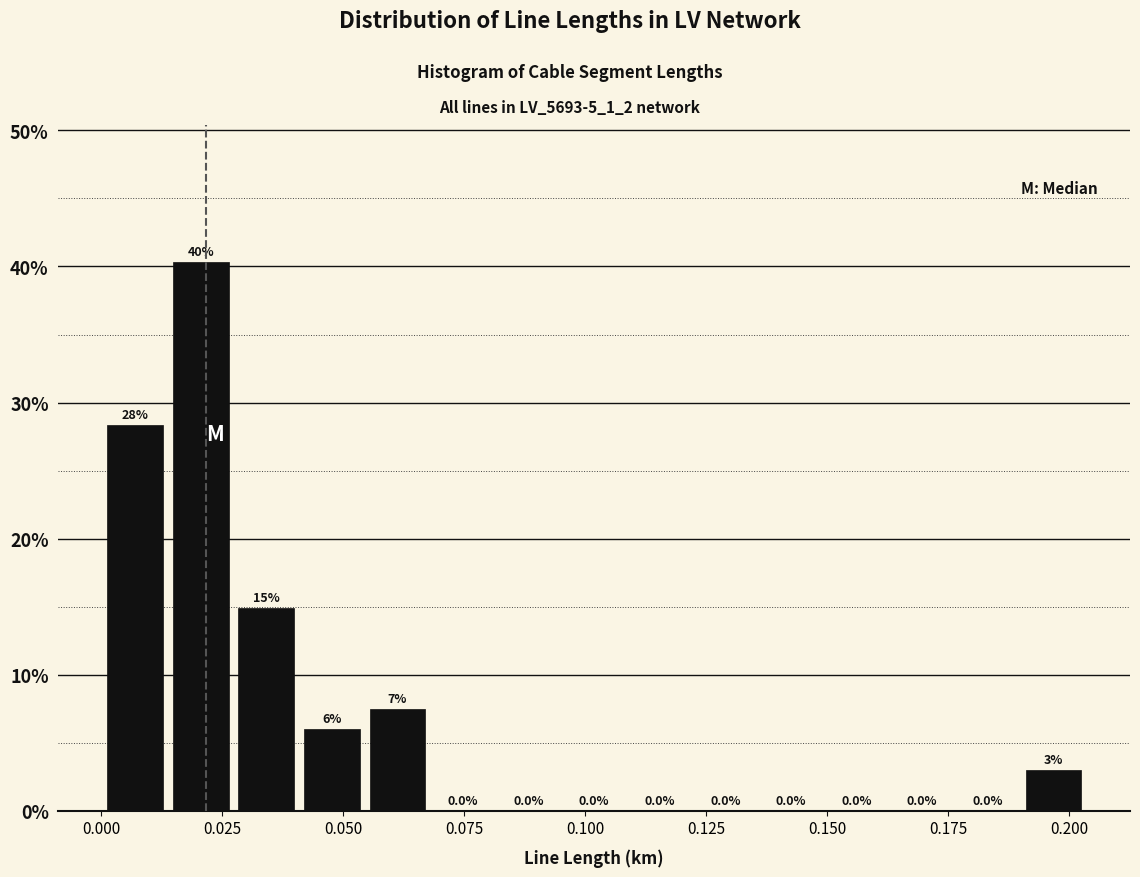

Read against the x-axis, roughly where is the centre of the tallest bar?

0.020